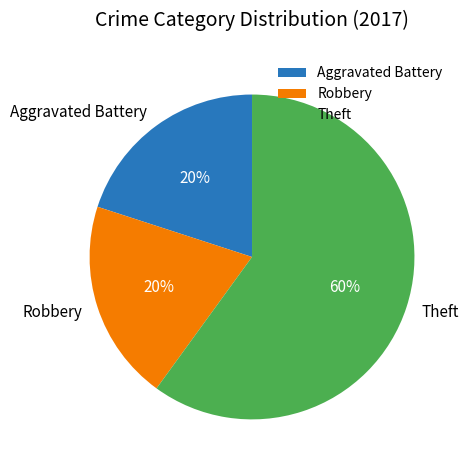

The Robbery slice represents 13% of the pie. True or false?

False